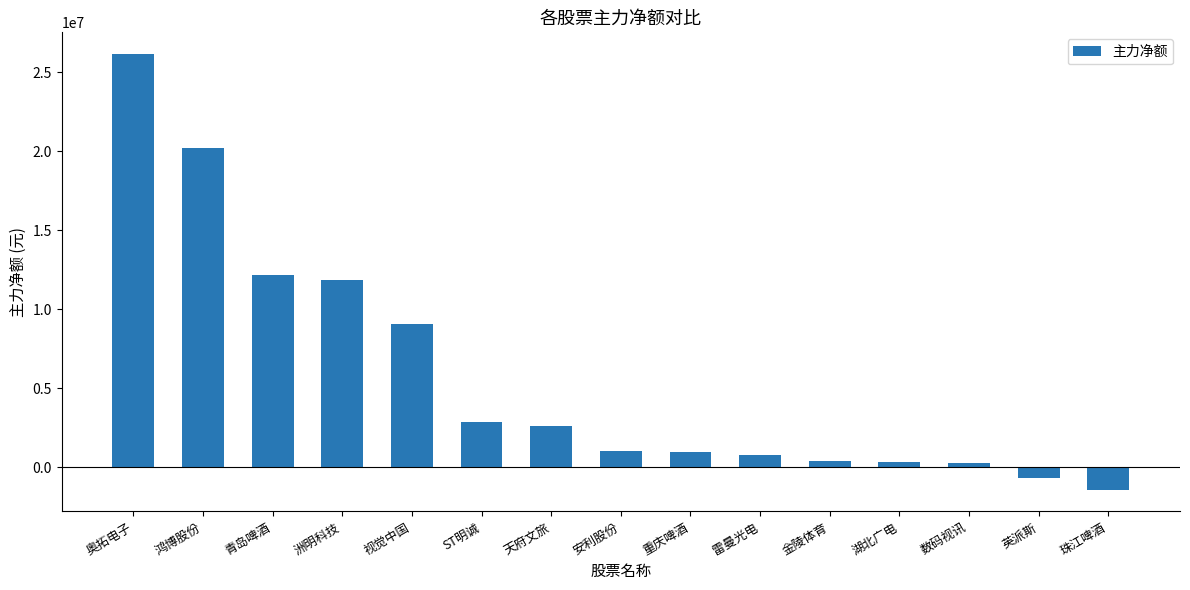

At which label does the data first exceed 1033790?

奥拓电子